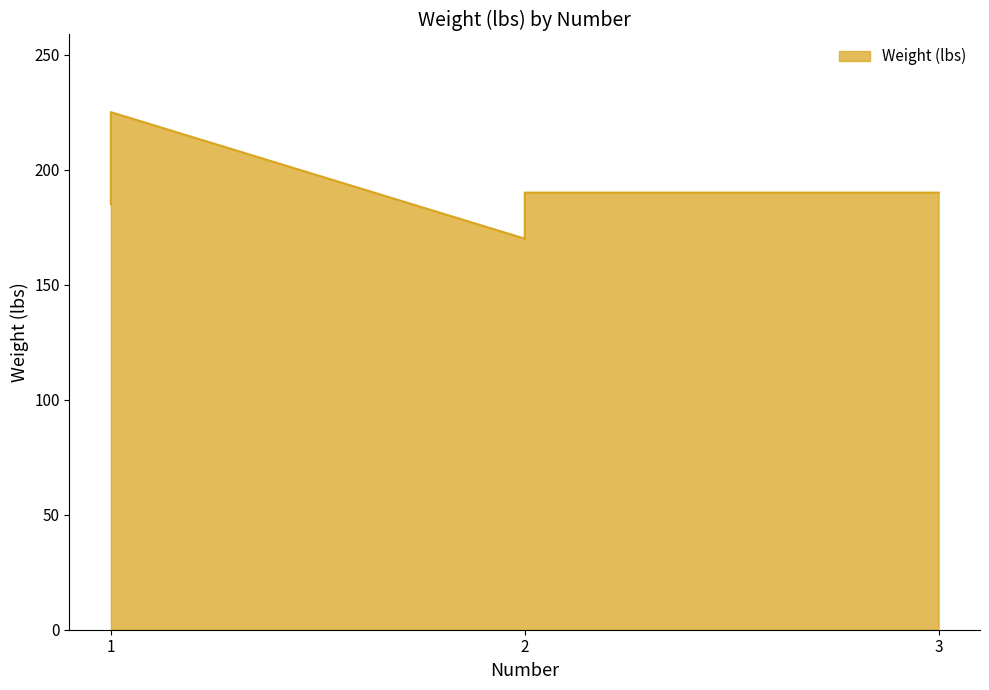

List the labels in order of value, largest first.

1, 2, 3, 1, 2